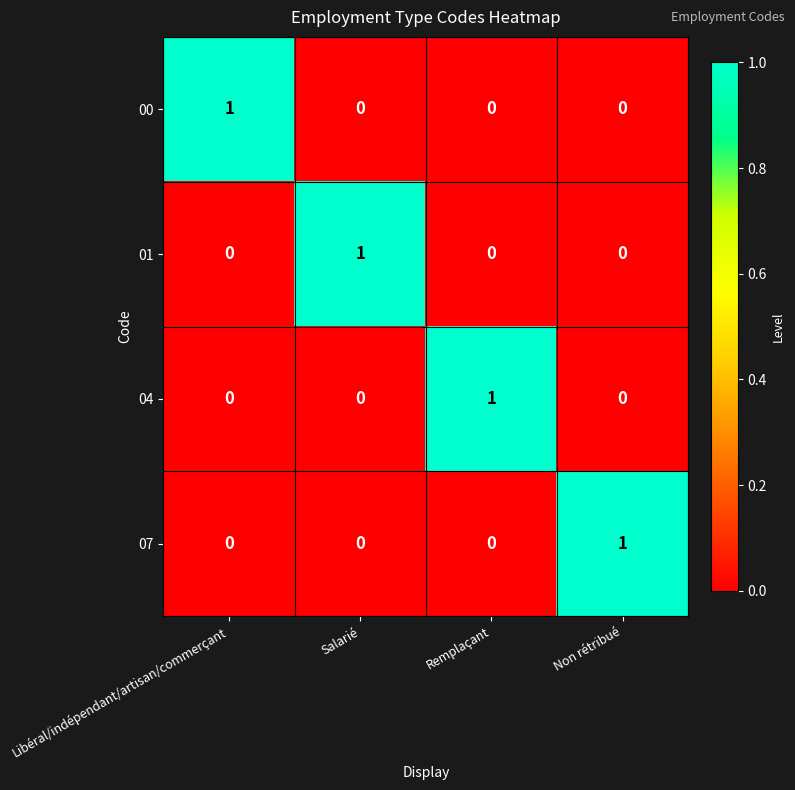

Reading right to left, extract all data points from this chart.

00: Non rétribué=0	Remplaçant=0	Salarié=0	Libéral/indépendant/artisan/commerçant=1
01: Non rétribué=0	Remplaçant=0	Salarié=1	Libéral/indépendant/artisan/commerçant=0
04: Non rétribué=0	Remplaçant=1	Salarié=0	Libéral/indépendant/artisan/commerçant=0
07: Non rétribué=1	Remplaçant=0	Salarié=0	Libéral/indépendant/artisan/commerçant=0